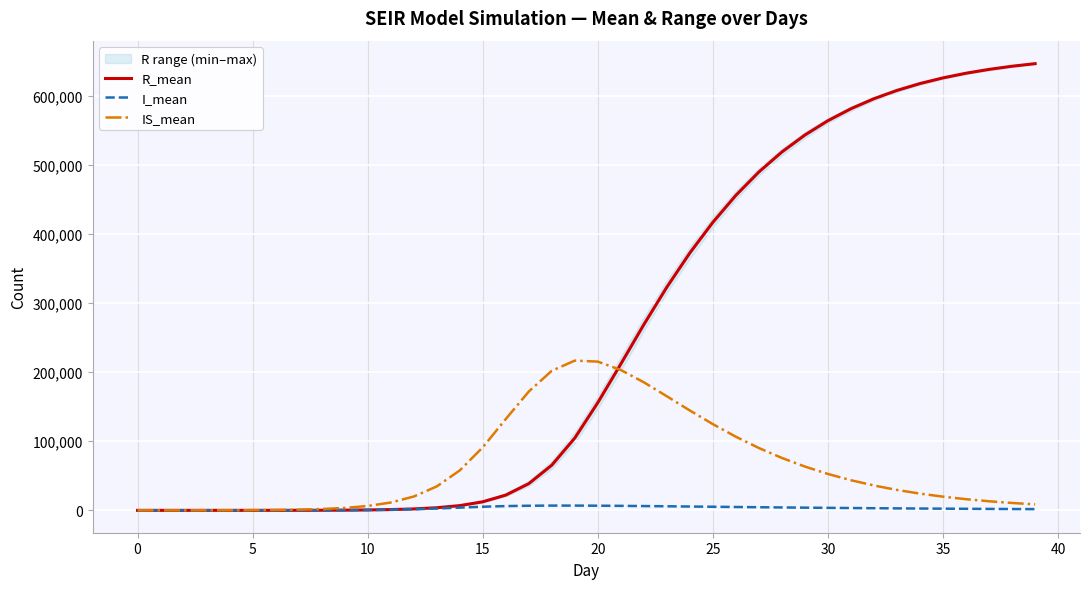

What is the sum of all IS_mean values?

2580741.1